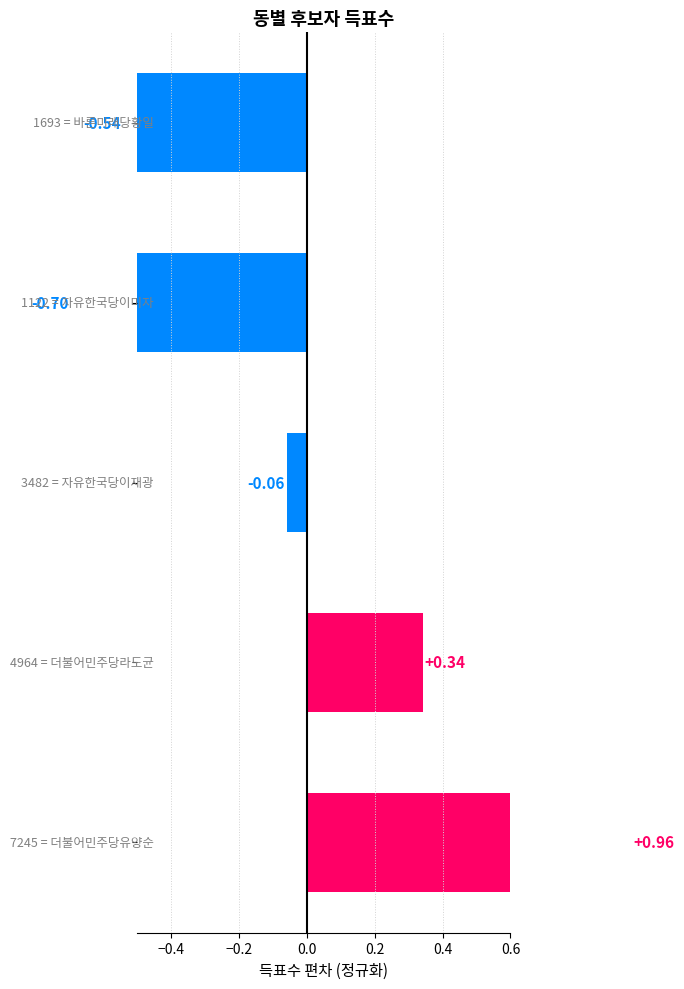

True or false: the data shows 1.0 at −0.6.

True